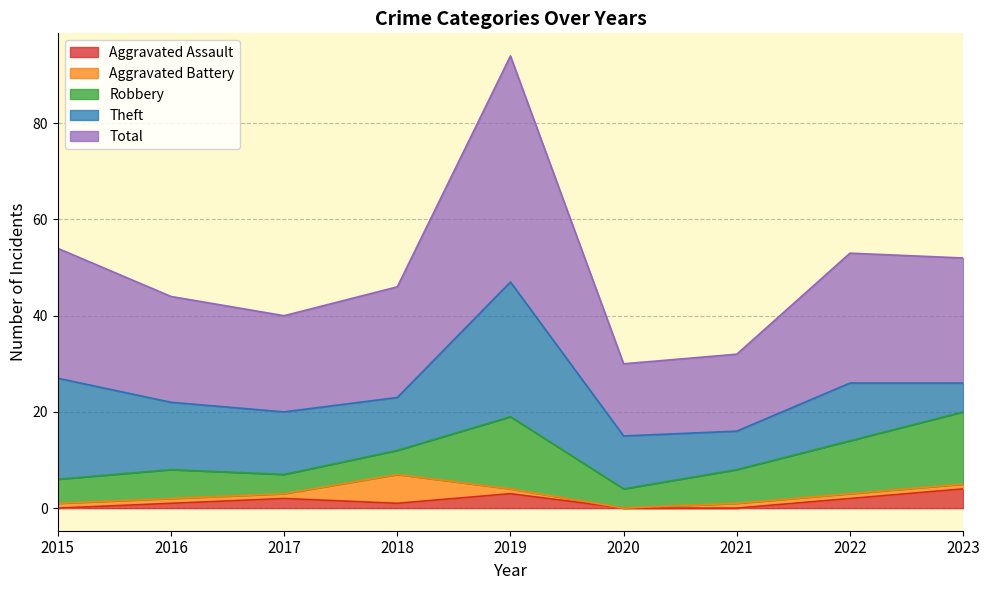

How many values in the Robbery series exceed 6?

4